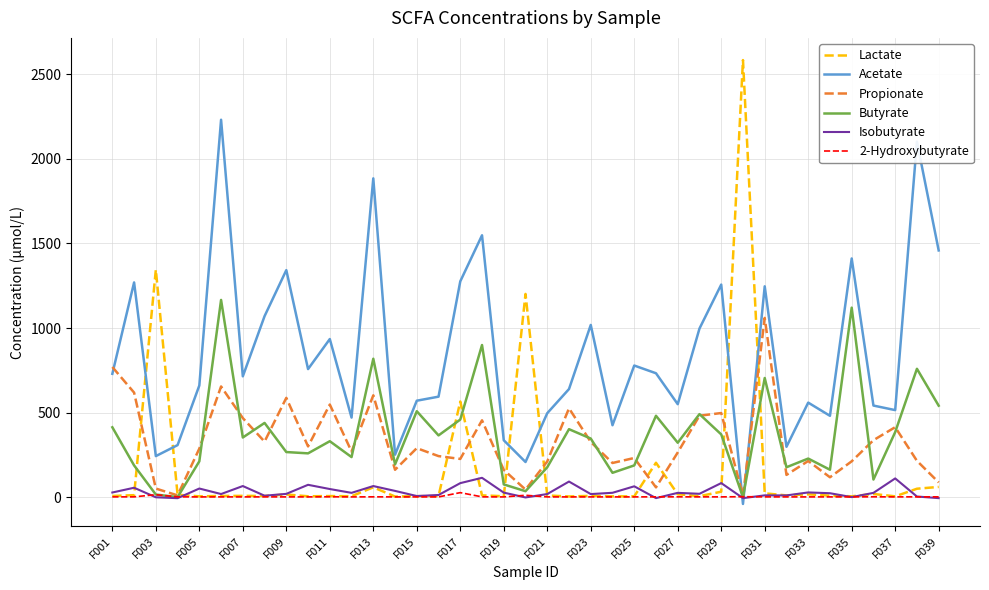

Which series has the largest total across all categories?

Acetate